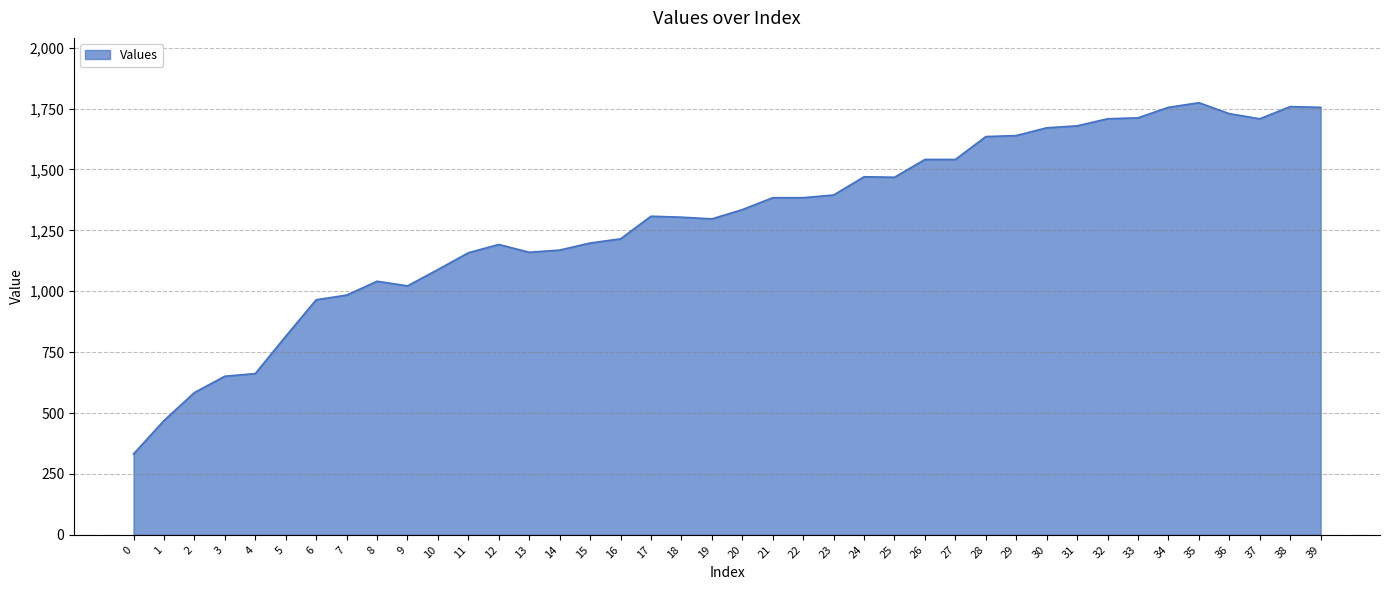

The value at 2 is 584. True or false?

True